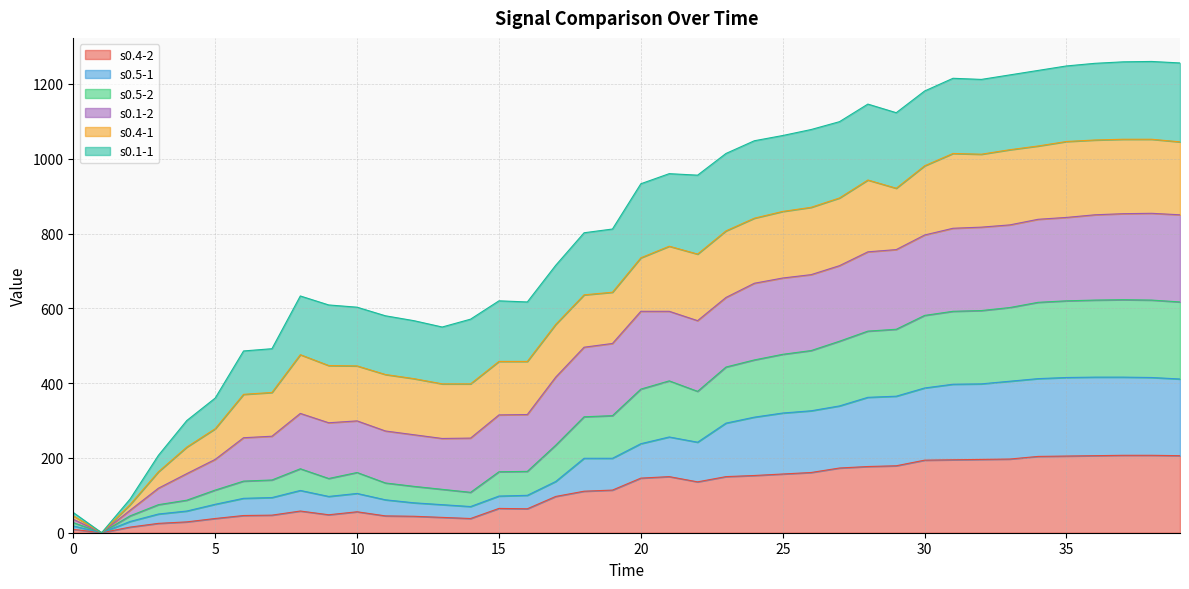

Does the chart have visible grid lines?

Yes